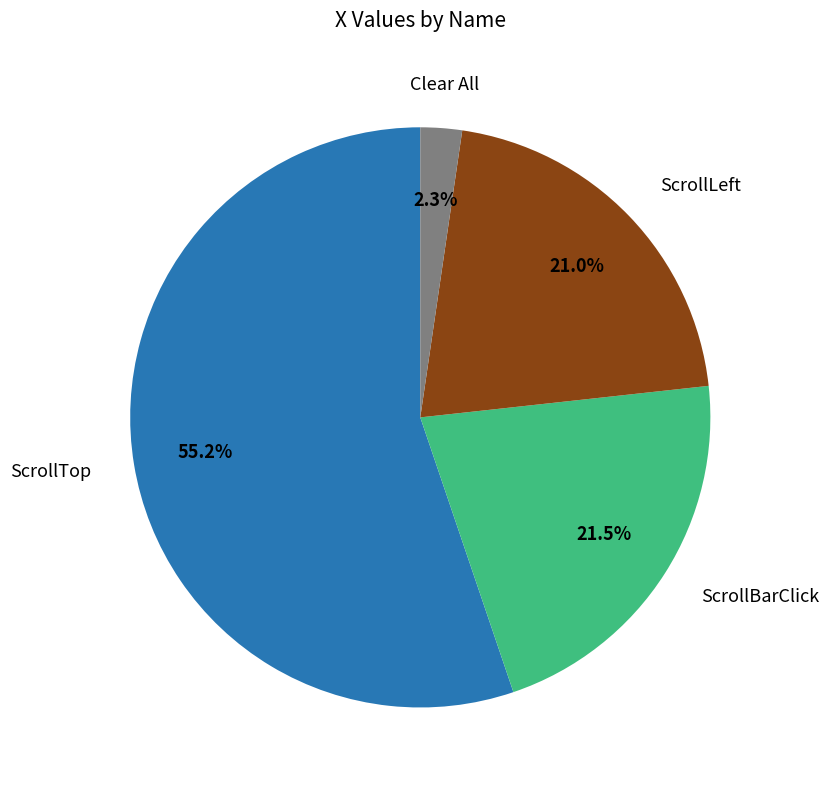

Which has a higher value, ScrollLeft or ScrollBarClick?

ScrollBarClick